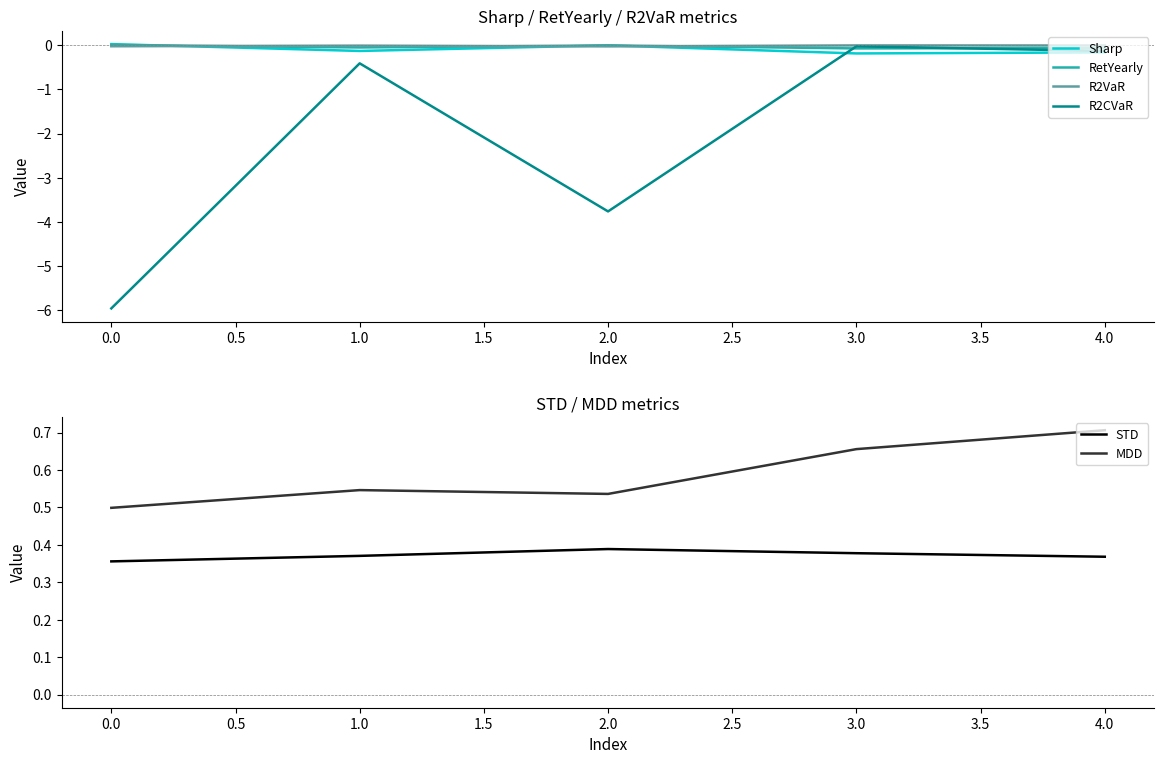

The value of STD at 4.0 is 0.5. True or false?

False